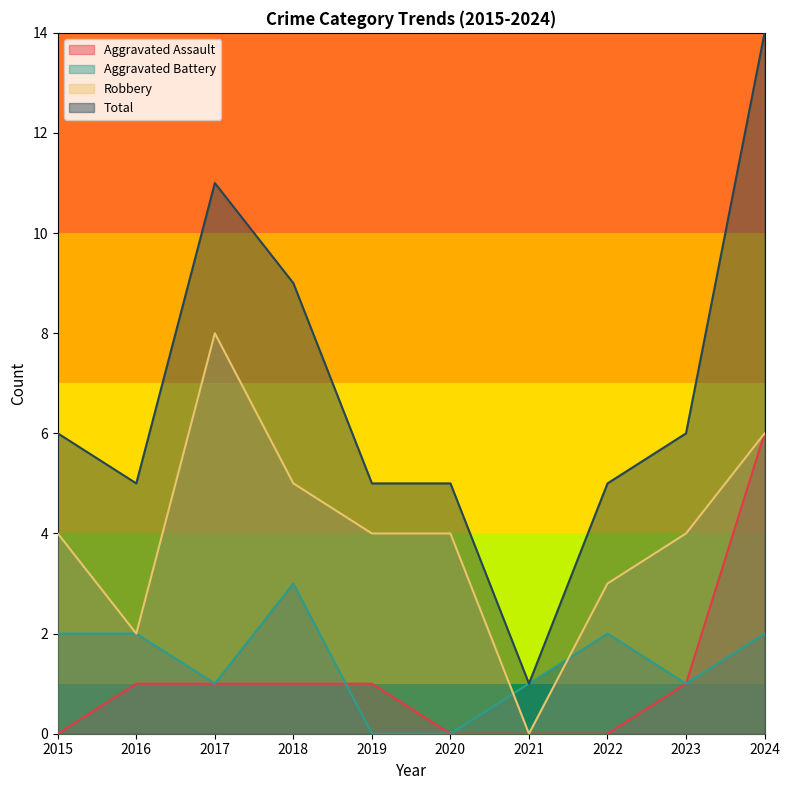

True or false: Robbery has more than 2 interior local peaks.

False